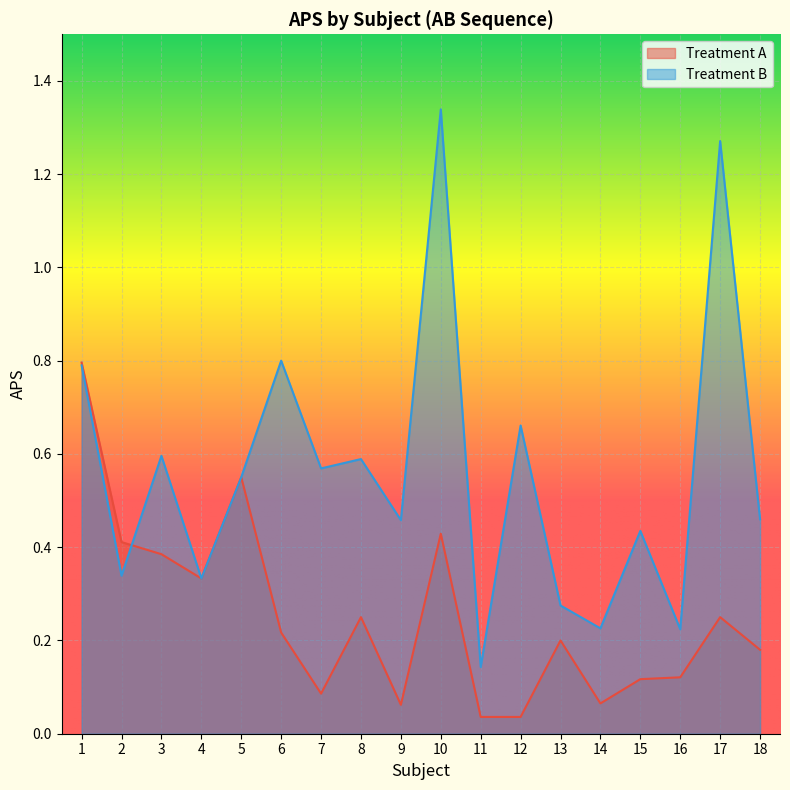

Reading left to right, extract all data points from this chart.

Treatment A: 1=0.8	2=0.4	3=0.4	4=0.3	5=0.6	6=0.2	7=0.1	8=0.2	9=0.1	10=0.4	11=0.0	12=0.0	13=0.2	14=0.1	15=0.1	16=0.1	17=0.2	18=0.2
Treatment B: 1=0.8	2=0.3	3=0.6	4=0.3	5=0.6	6=0.8	7=0.6	8=0.6	9=0.5	10=1.3	11=0.1	12=0.7	13=0.3	14=0.2	15=0.4	16=0.2	17=1.3	18=0.5